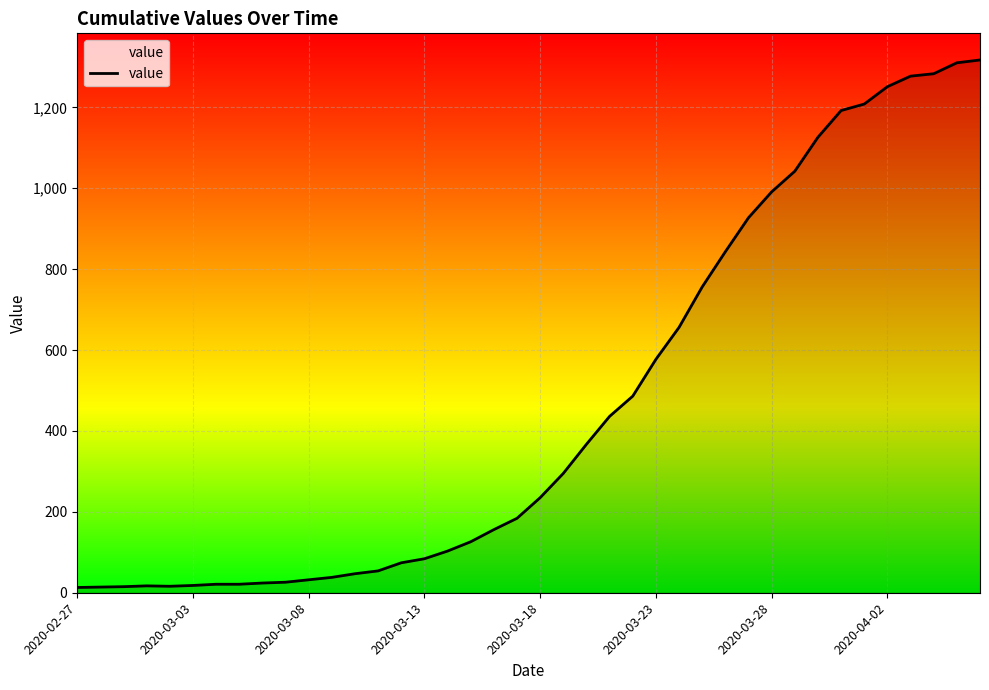

What is the maximum value shown in the chart?

1317